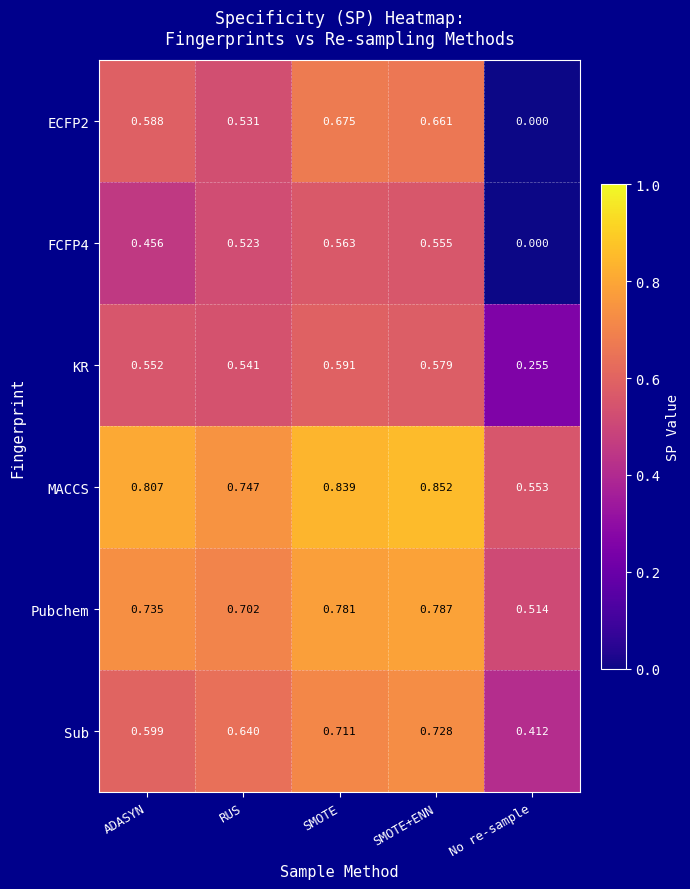

Which series has the largest total across all categories?

MACCS